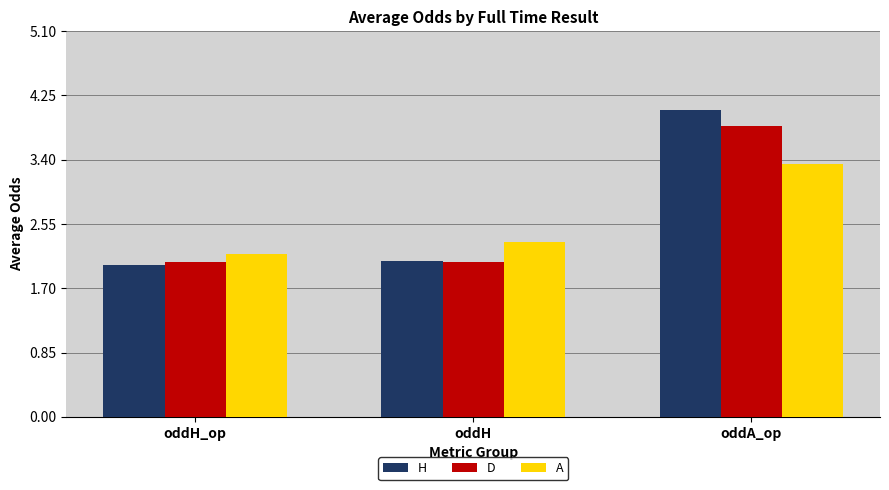

What is the sum of the H values at oddH_op and oddA_op?

6.1